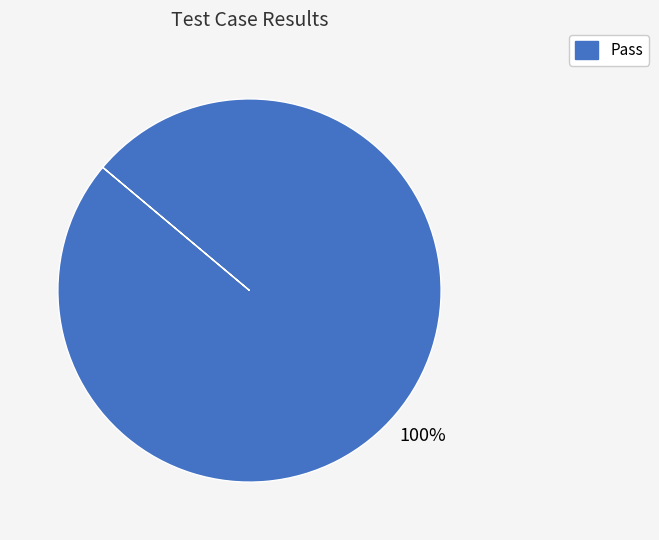

The Pass slice represents 100% of the pie. True or false?

True